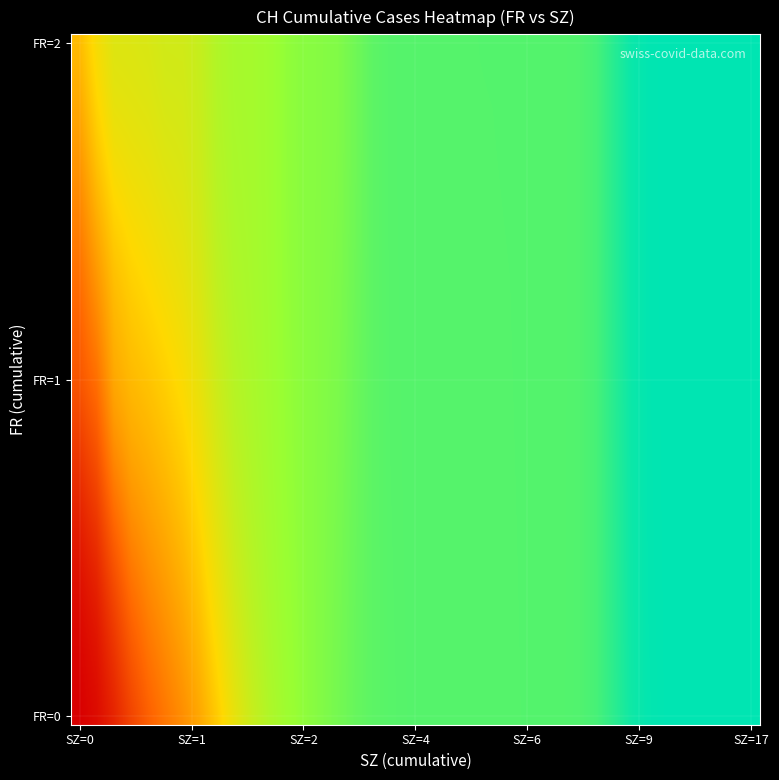

At how many categories does at least one series exceed 160?

40